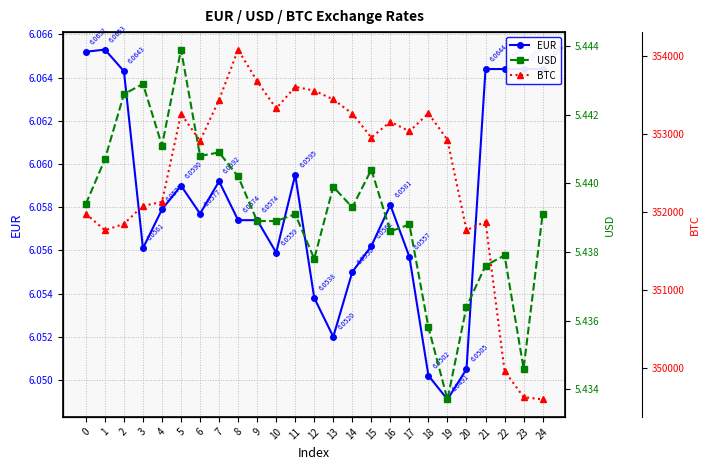

In USD, how many points are higher than both neighbors (excluding endpoints)?

8